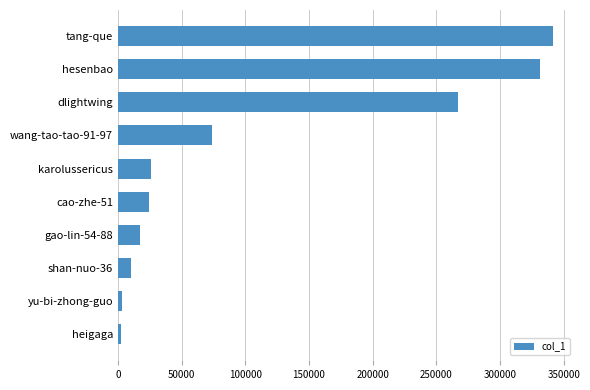

How many values are below 26268?

5